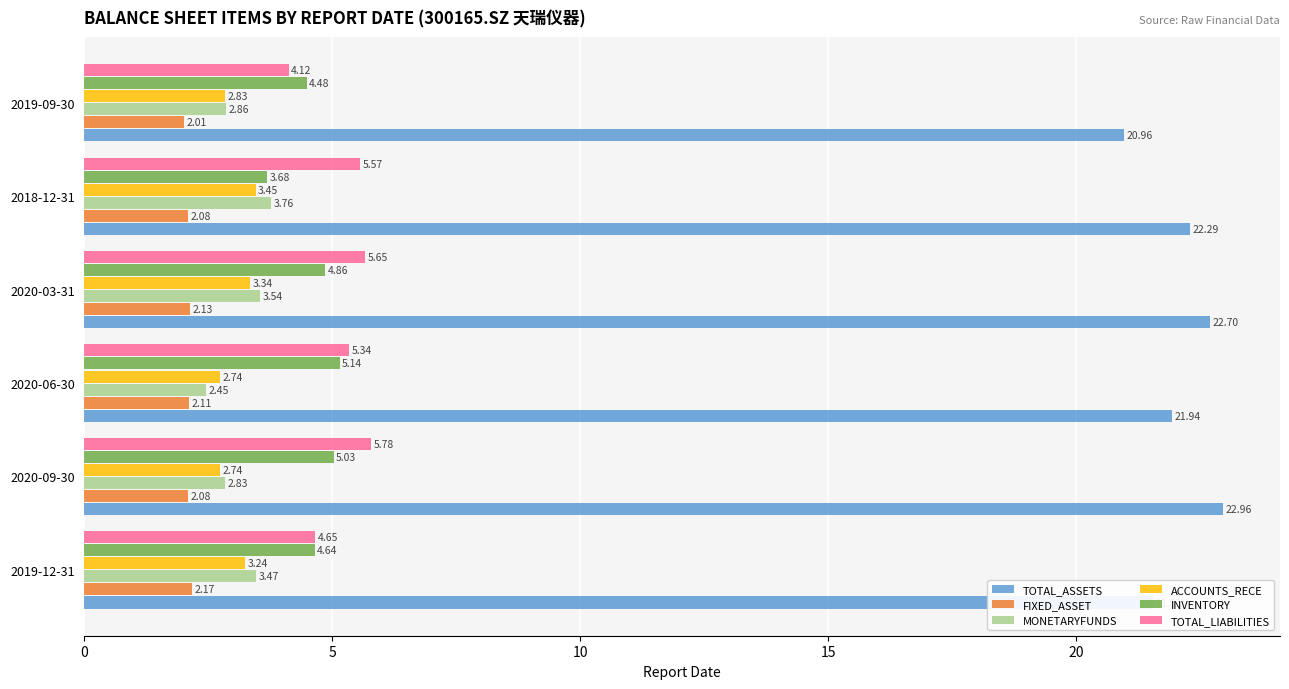

At how many categories does at least one series exceed 12?

6